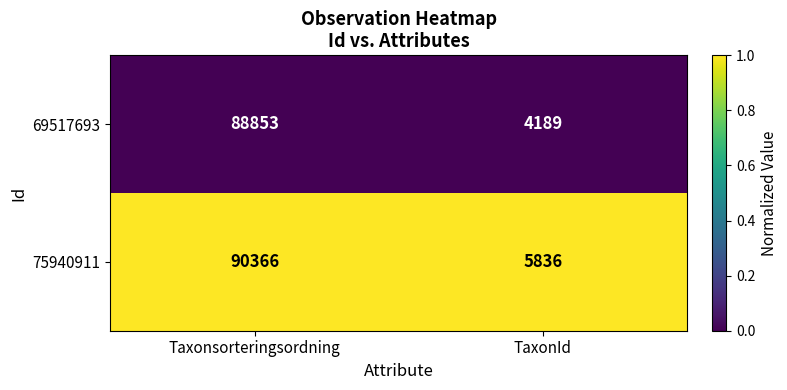

What is the difference between the highest and lowest values at TaxonId?

1647